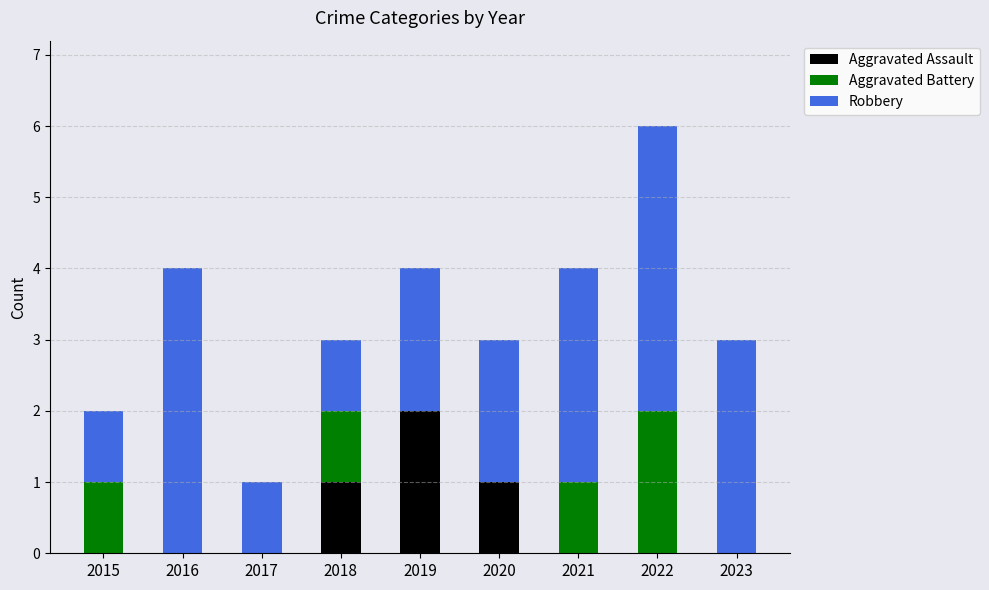

Is it true that Aggravated Assault equals -1 at 2022?

False